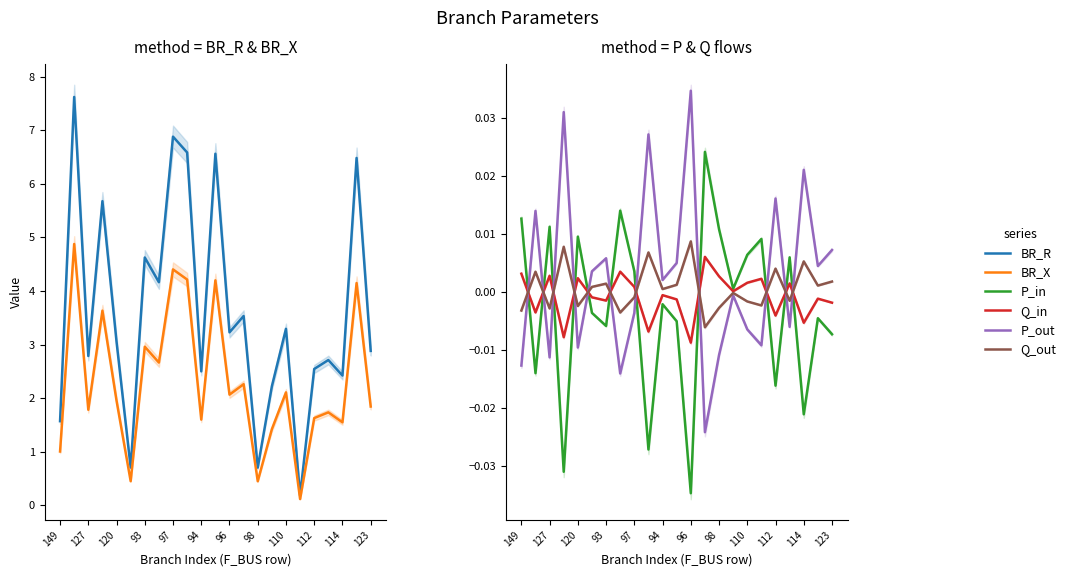

Which series ends up on top after the final intersection of P_in and Q_out?

Q_out